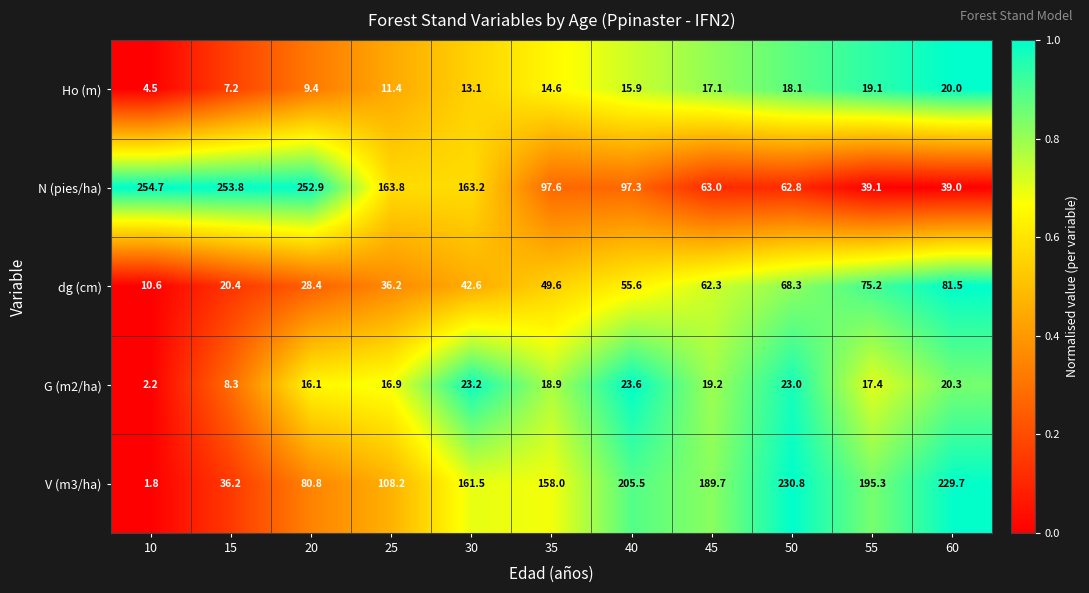

What is the total value across all series at 55?

346.1